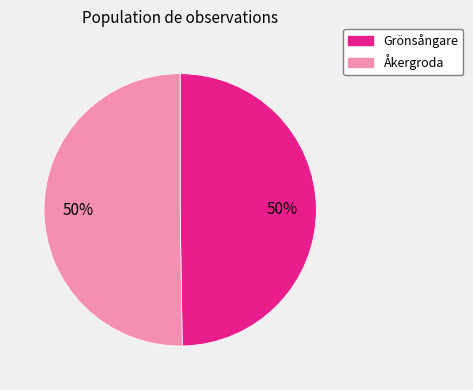

To the nearest percent, what is the average slice percentage?

50%